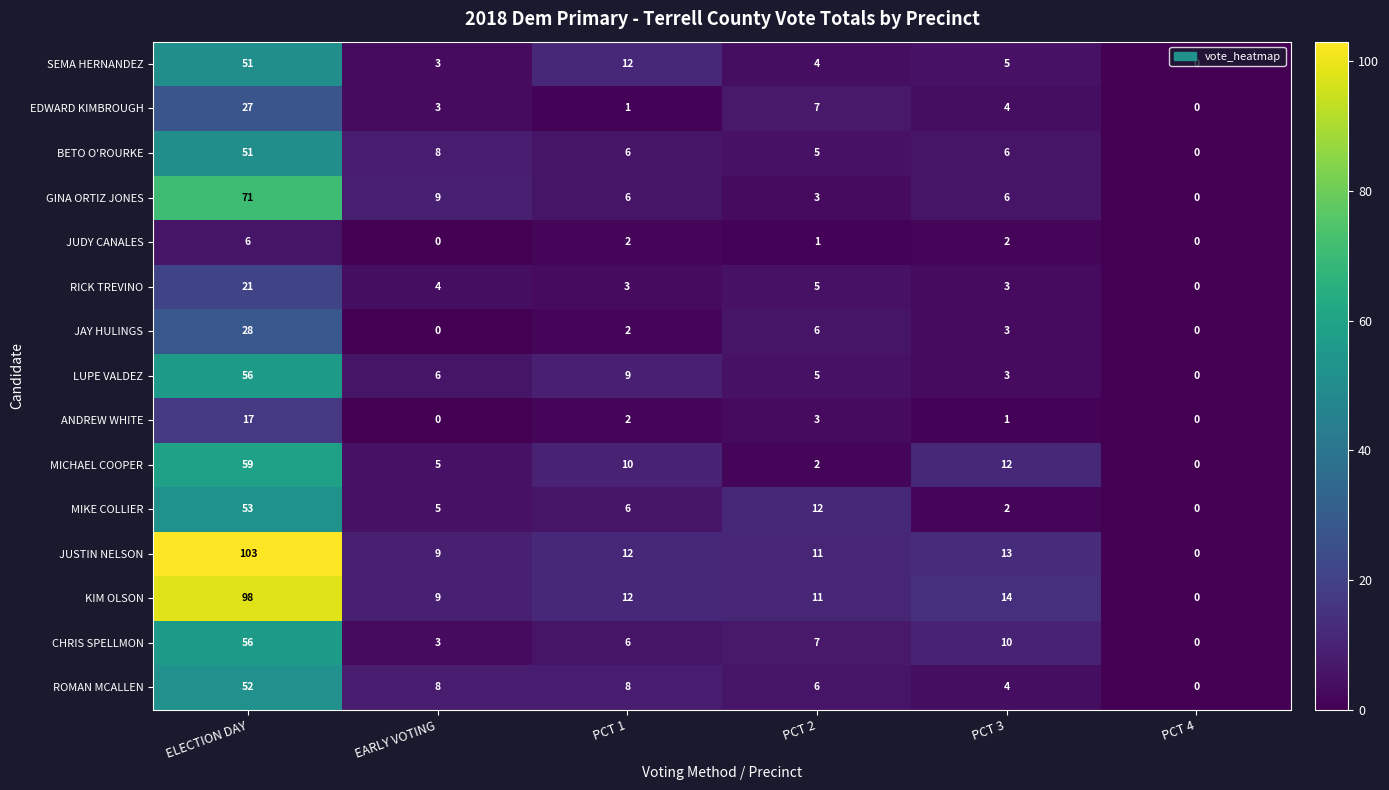

How many values in the ROMAN MCALLEN series are below 8?

3